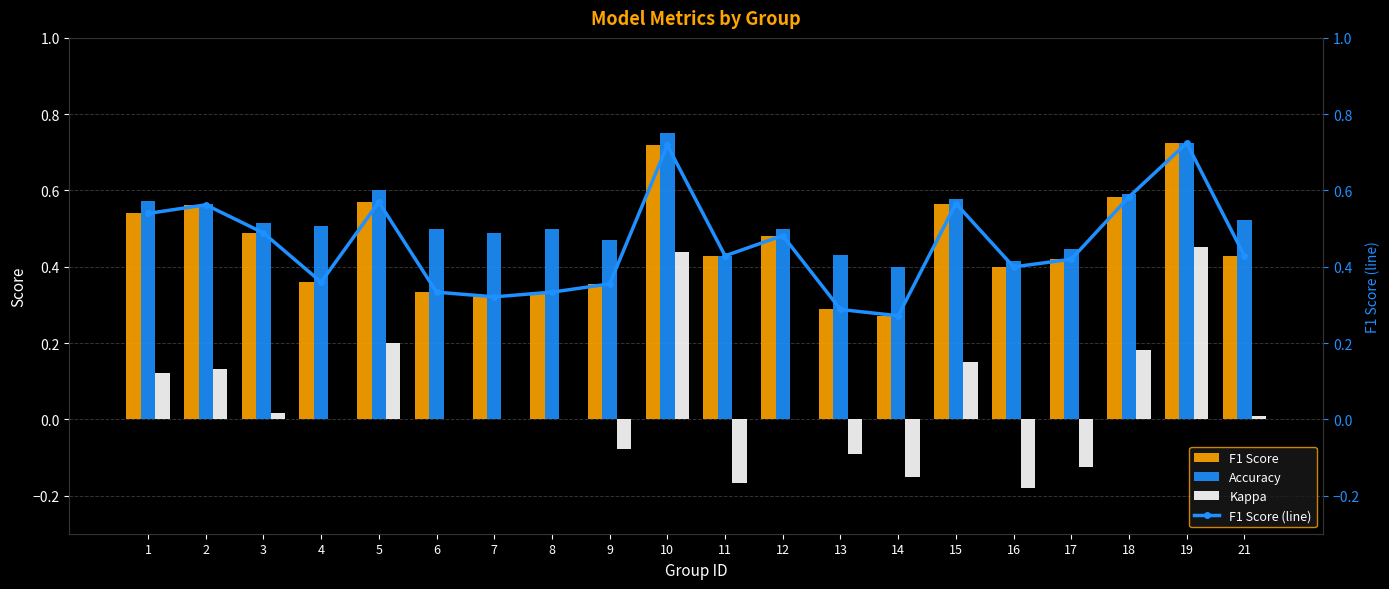

Which has a higher value, 9 or 1?

1